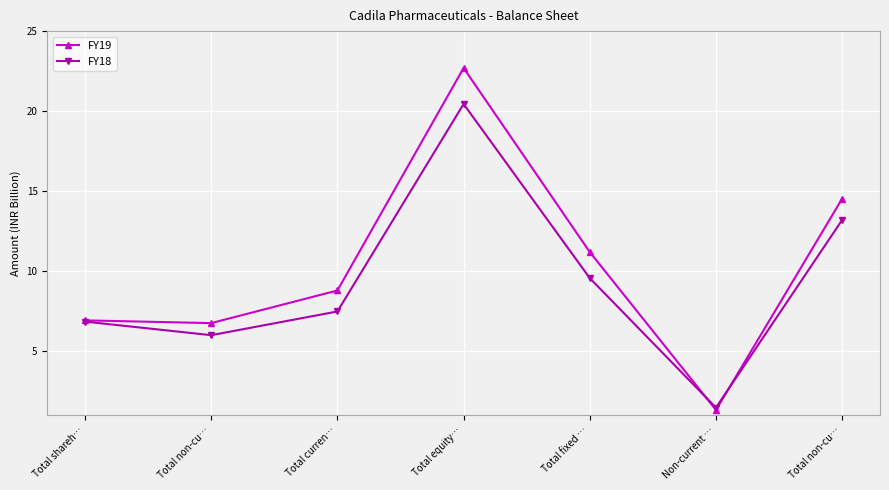

Which series changed the most between Total non-cu… and Non-current …?

FY19